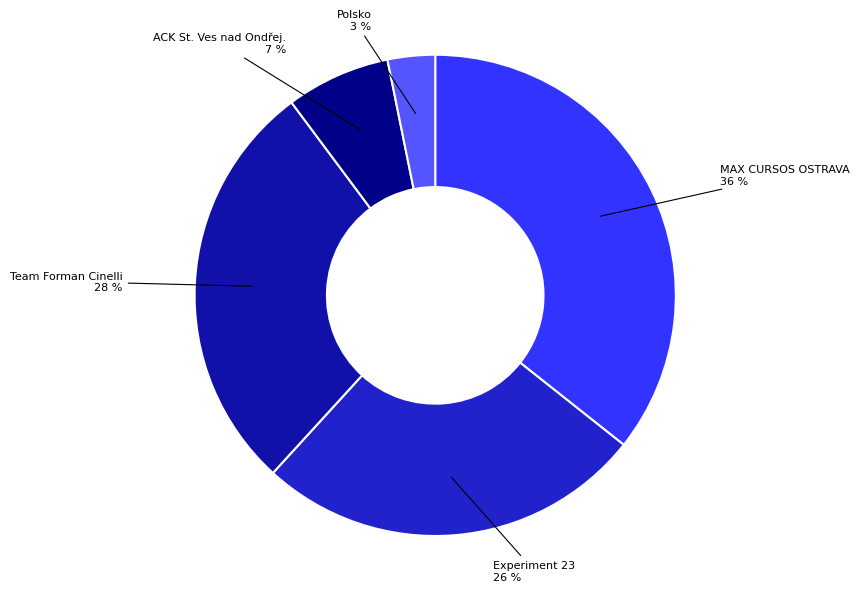

To the nearest percent, what is the average slice percentage?

20%